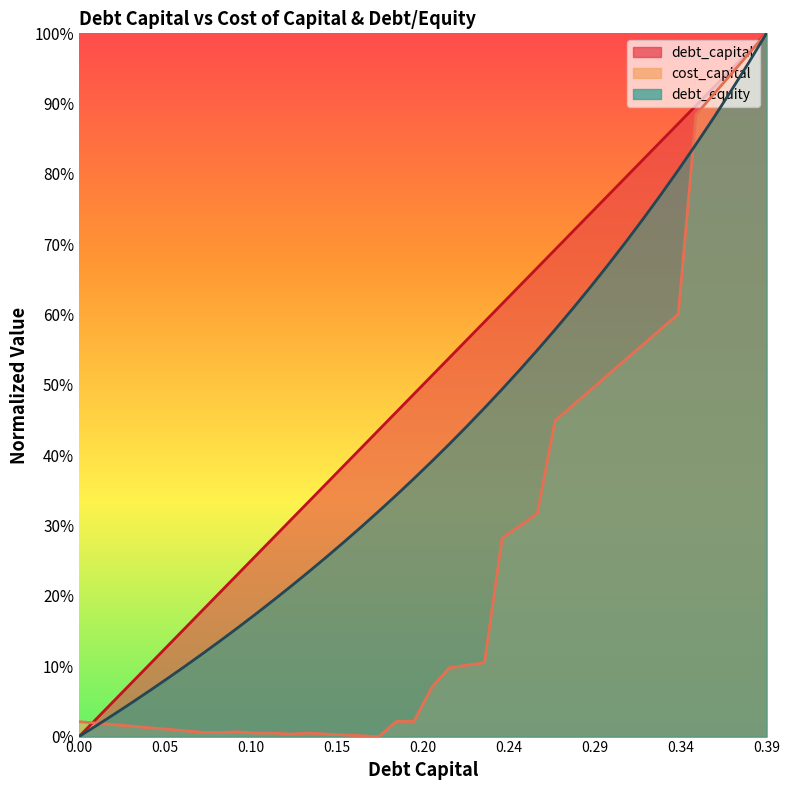

Rank the series by their maximum value, from highest to lowest.

debt_capital, cost_capital, debt_equity